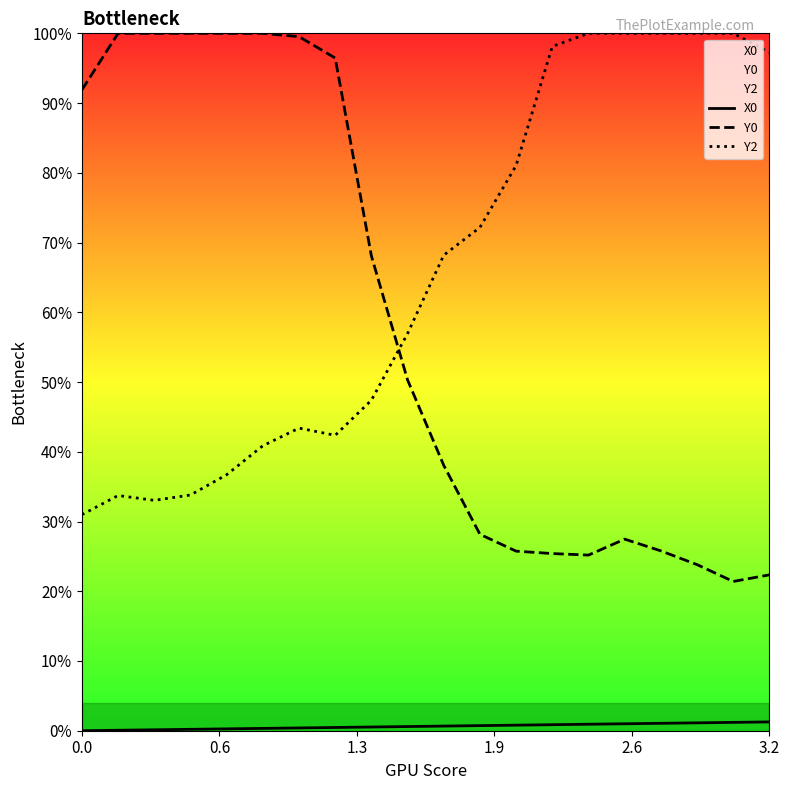

Rank the series by their maximum value, from highest to lowest.

Y0, Y2, X0